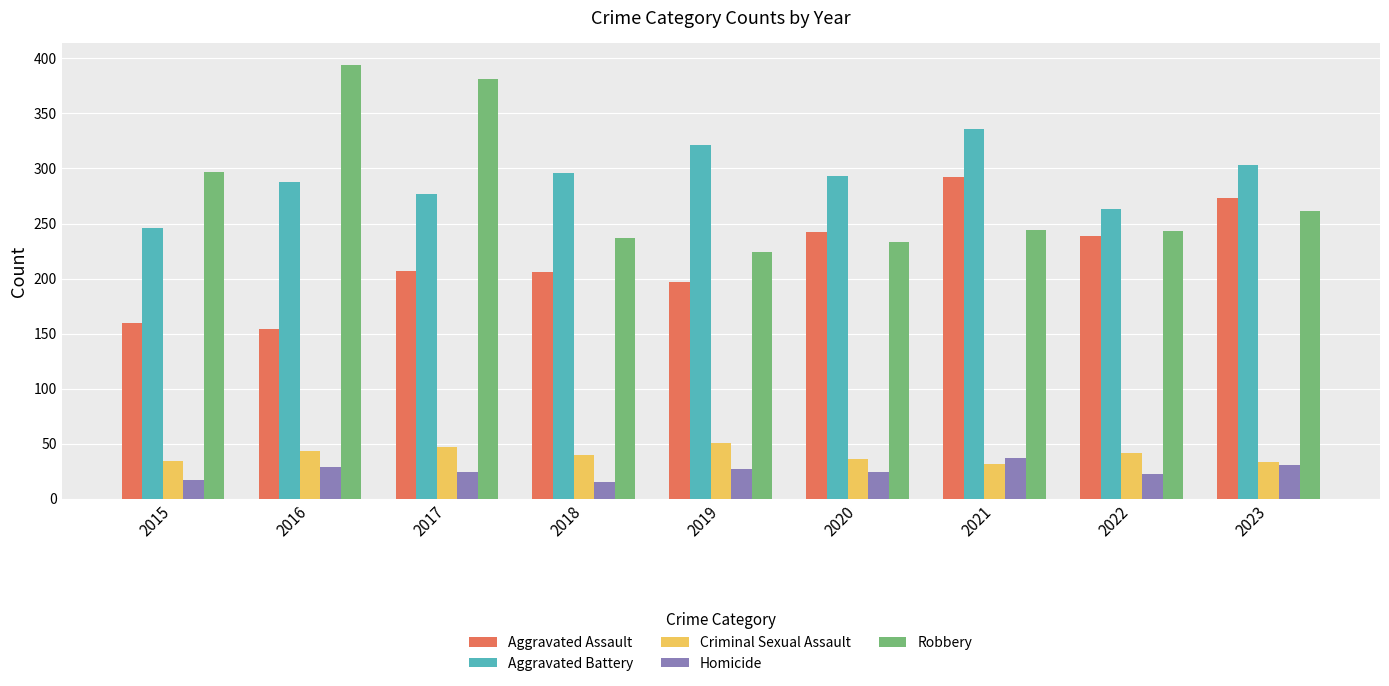

True or false: Homicide has a value of 43 at 2016.

False